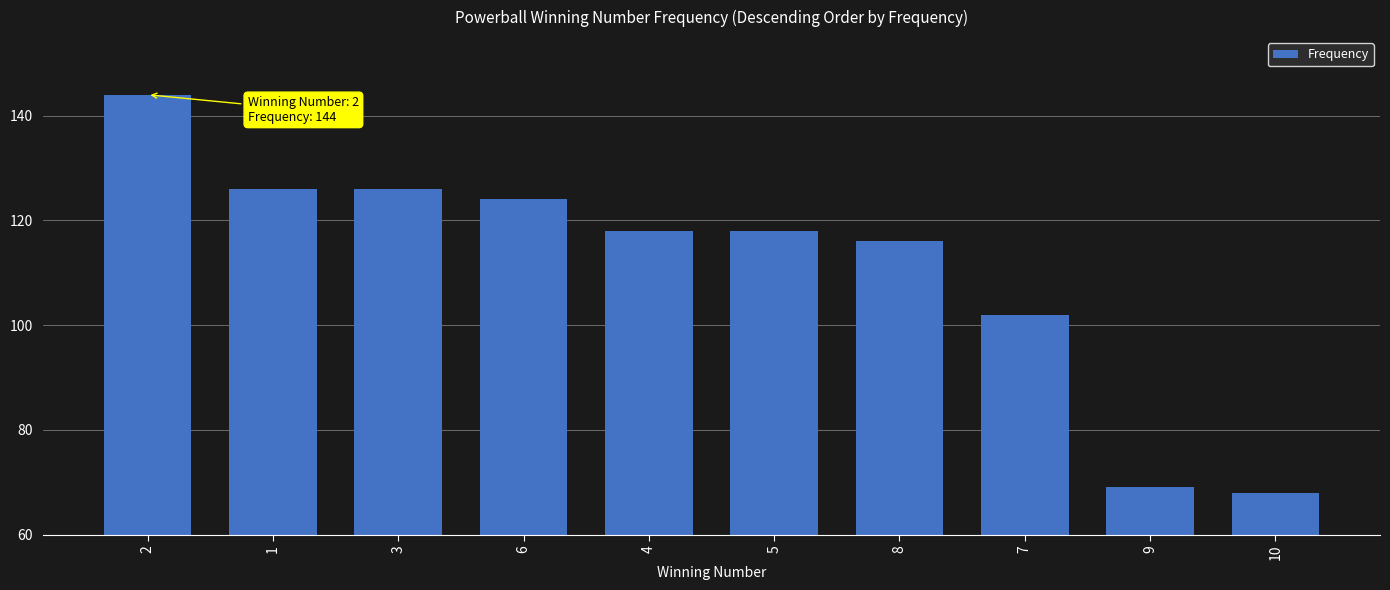

Reading left to right, extract all data points from this chart.

144	126	126	124	118	118	116	102	69	68